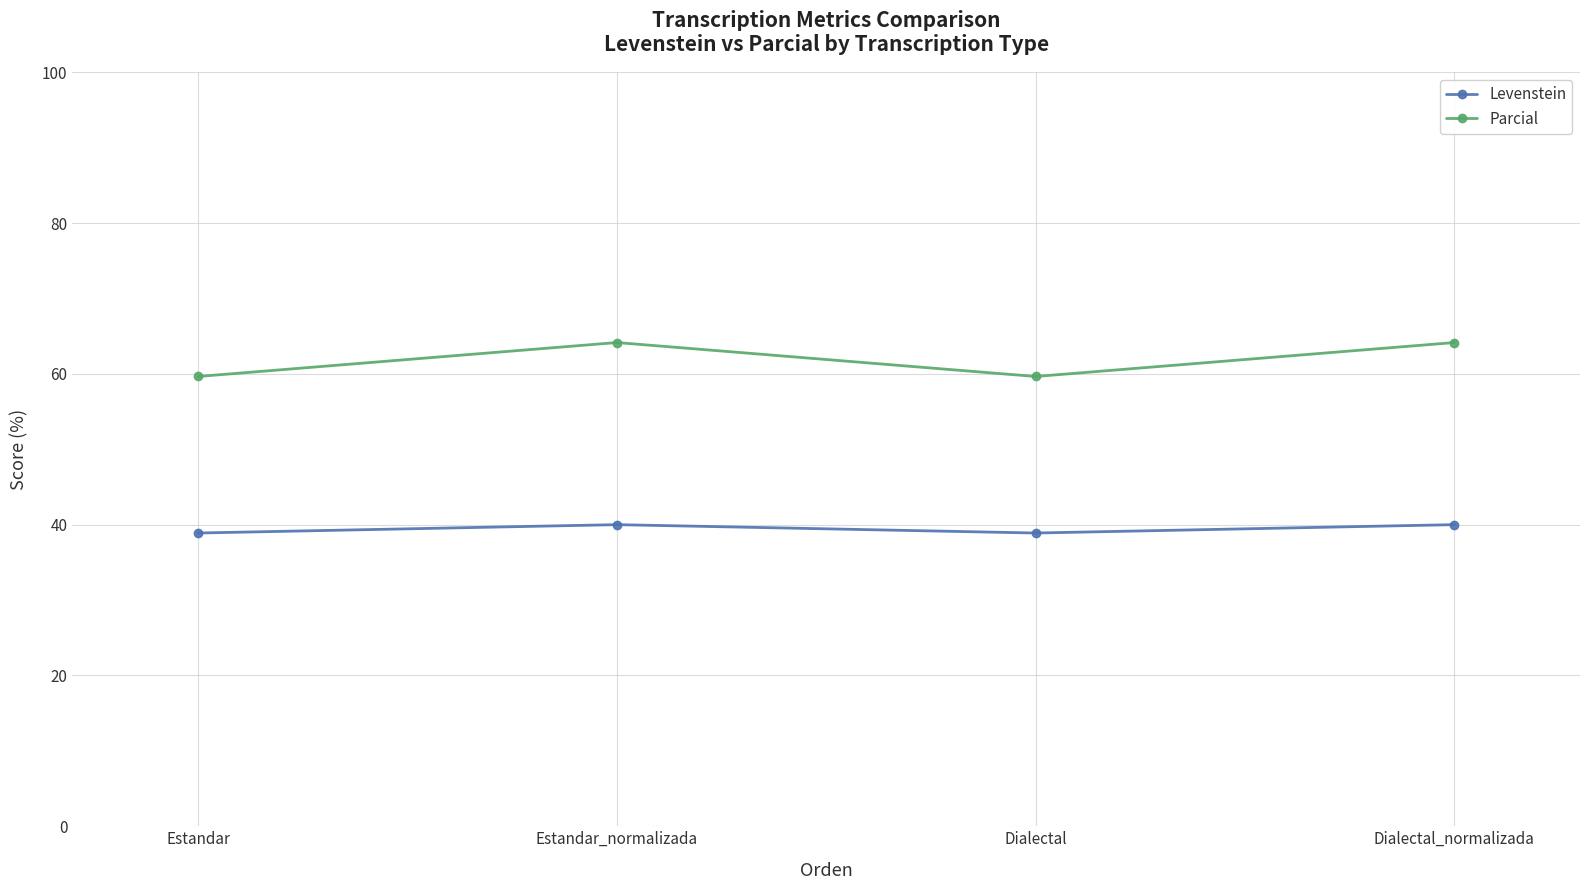

How many values in the Parcial series are below 64?

2